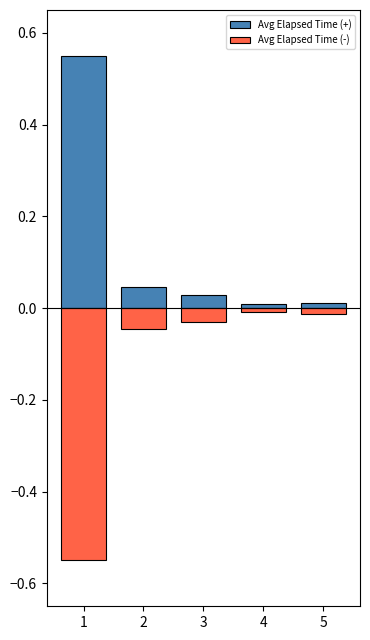

How many data points does each series have?

5